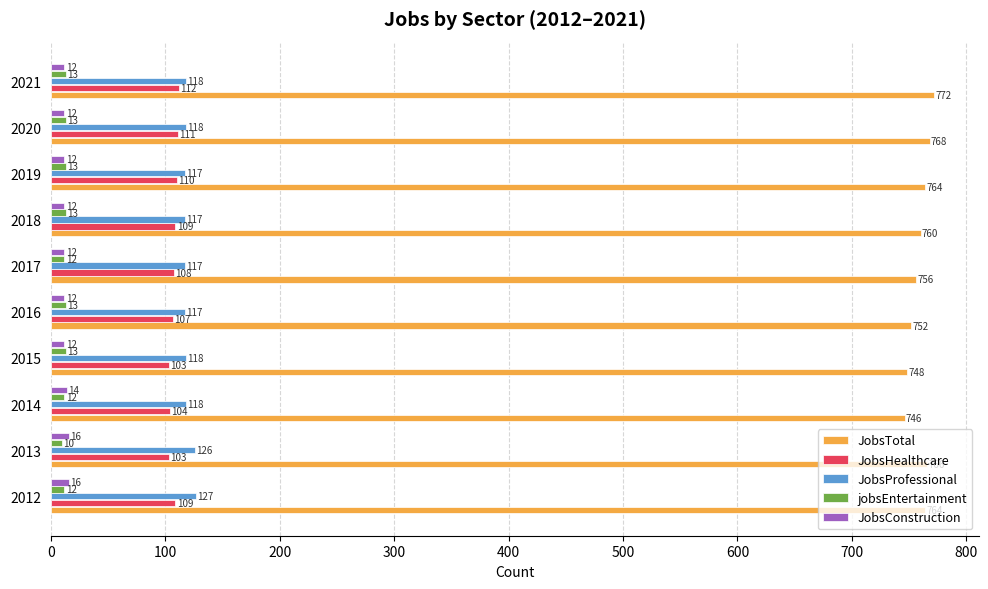

Which category has the lowest value in the jobsEntertainment series?

2013